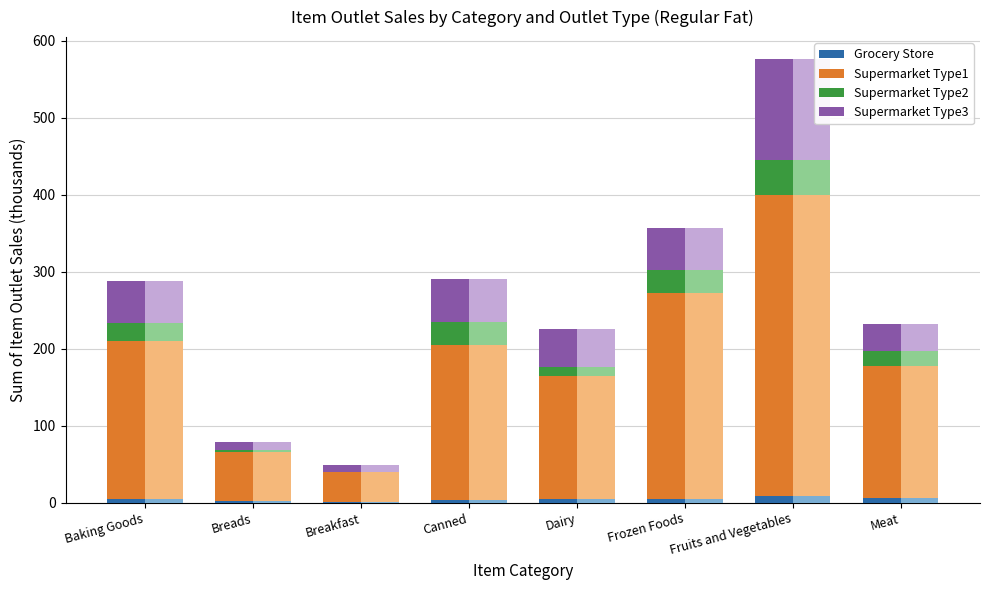

What is the greatest value displayed?

390.0